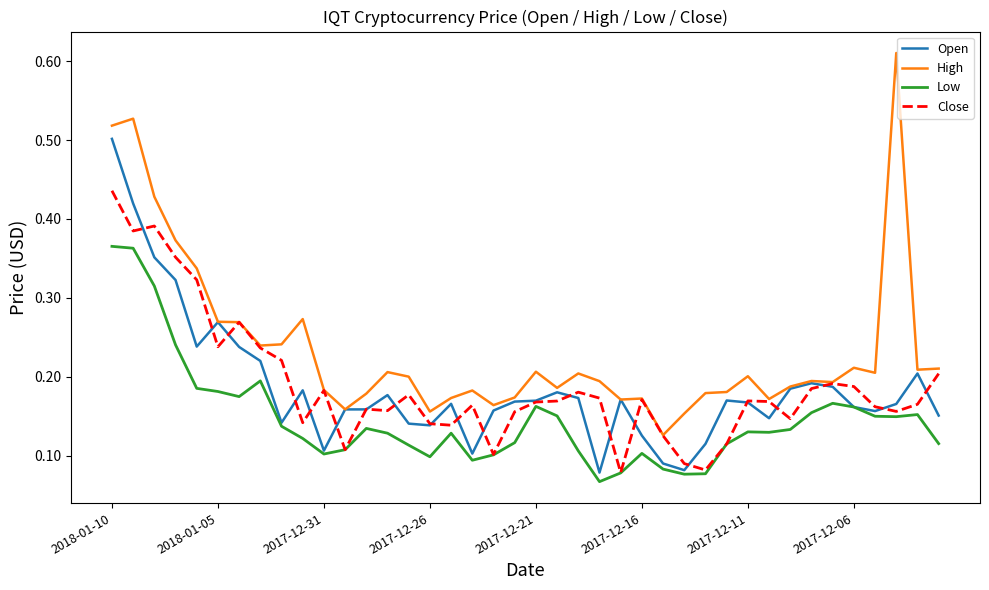

True or false: High and Low cross at least once.

False